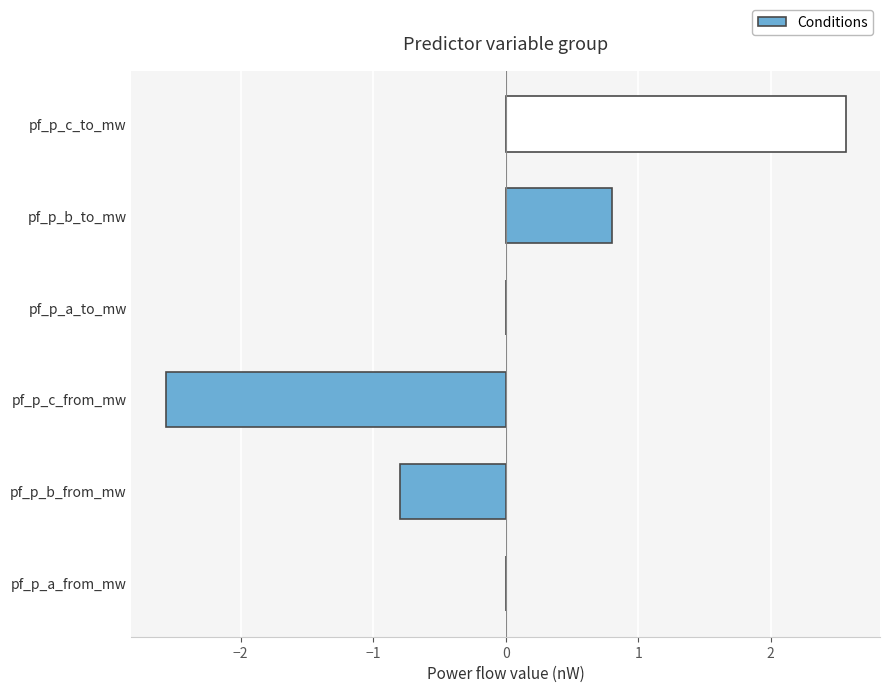

What is the change in value from pf_p_c_from_mw to pf_p_b_to_mw?

+3.4